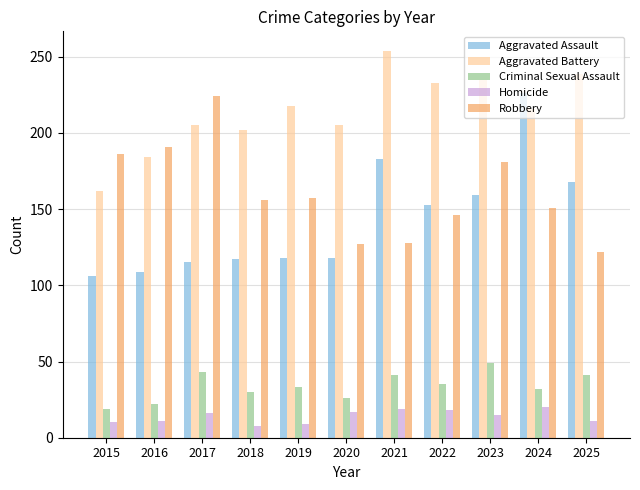

The Robbery series shows 54 at 2022. True or false?

False